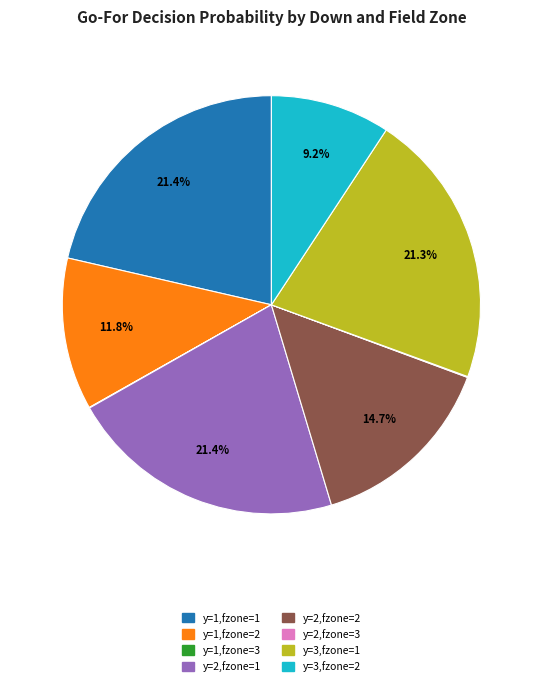

What is the ratio of the value at y=3,fzone=2 to the value at y=1,fzone=2?

0.8